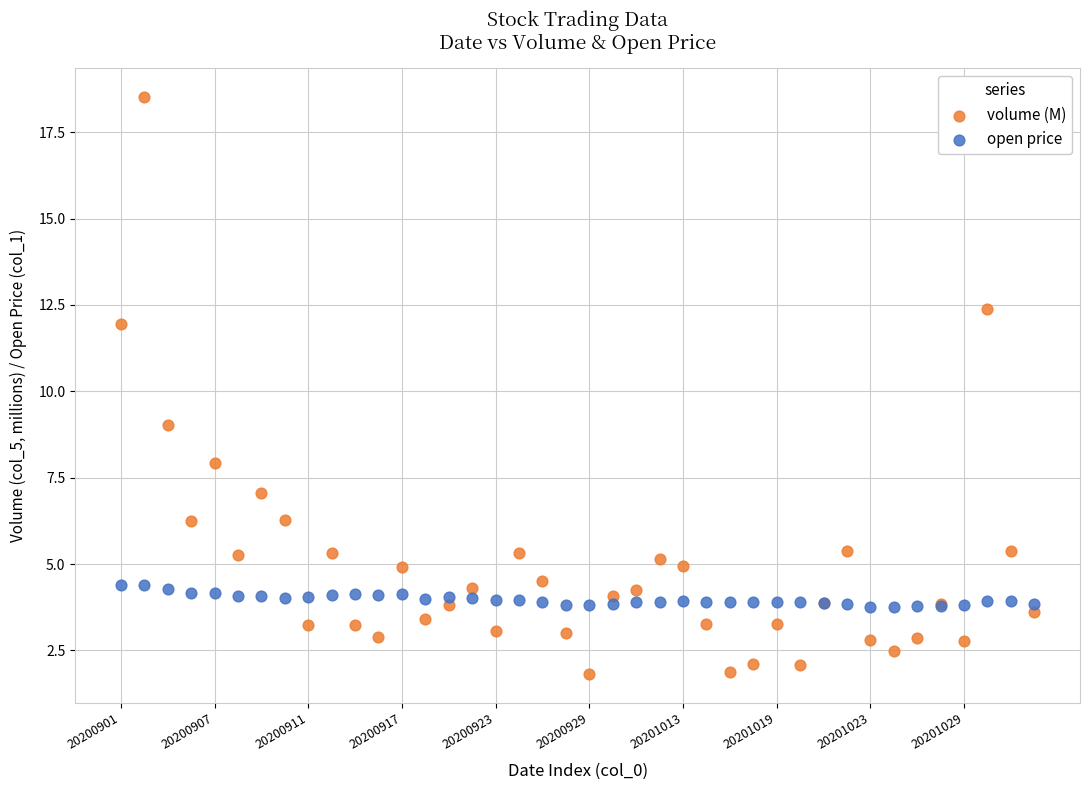

Which series contains the highest Y value?

volume (M)